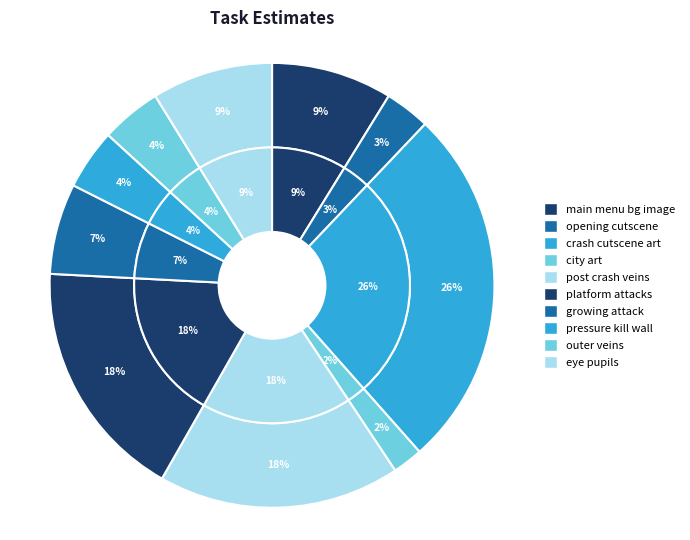

Which category has the biggest portion of the pie?

crash cutscene art (8 frames)